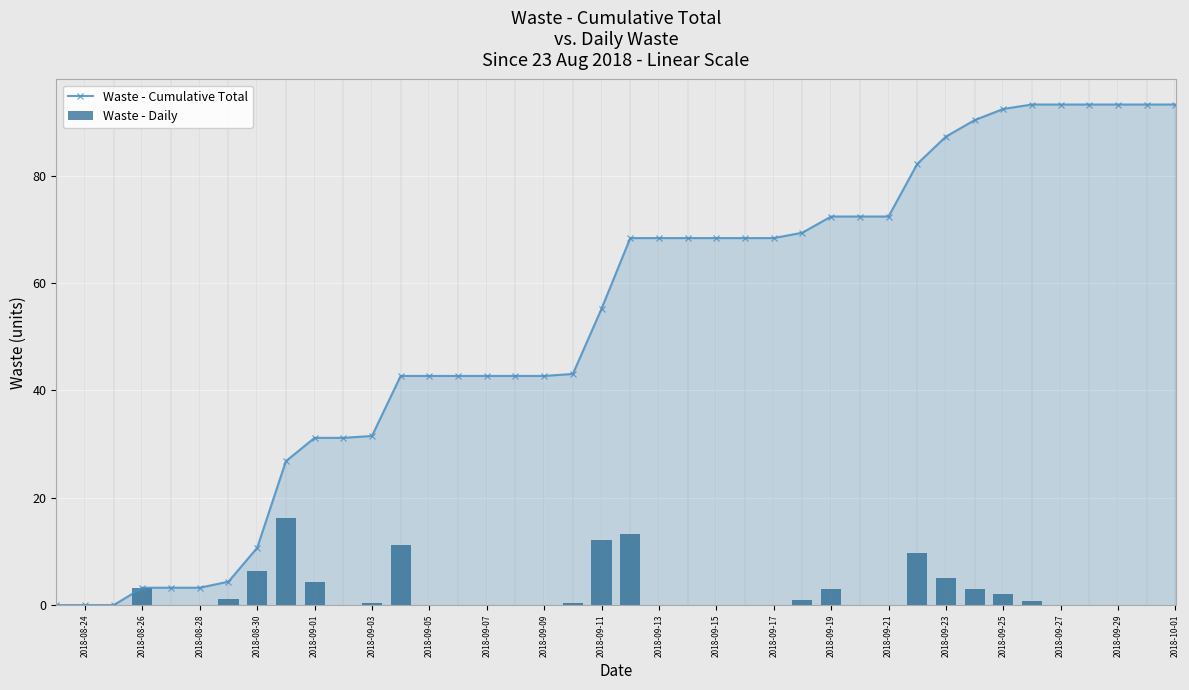

What is the value of the Waste - Cumulative Total bar at the 19th from the left?

43.1